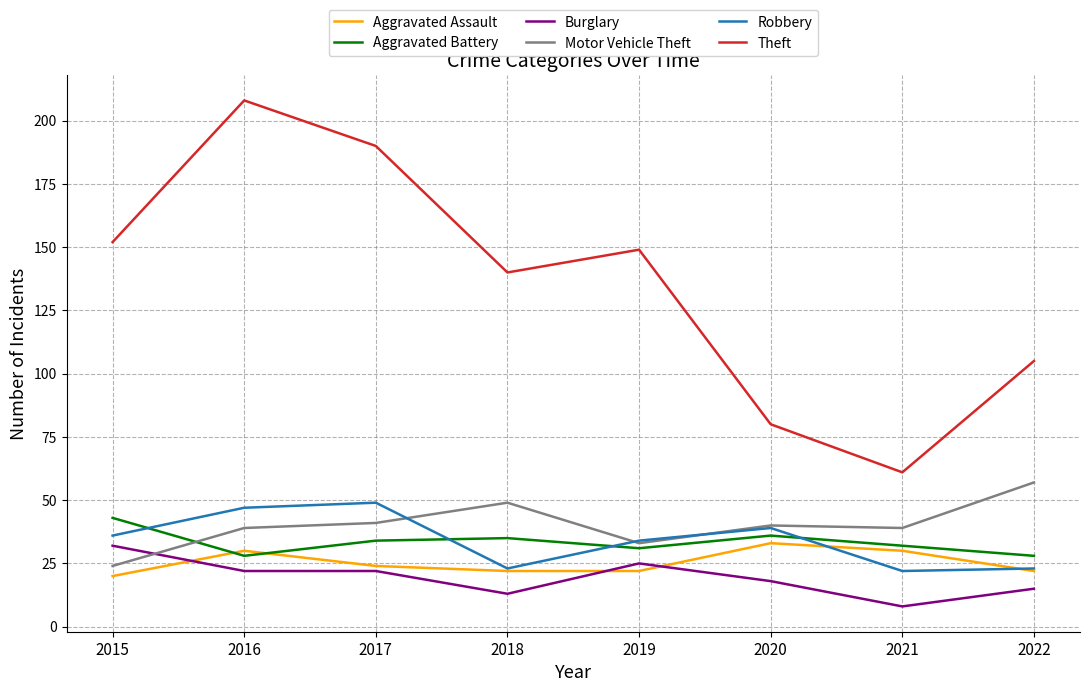

Where is the first local minimum for Robbery?

2018